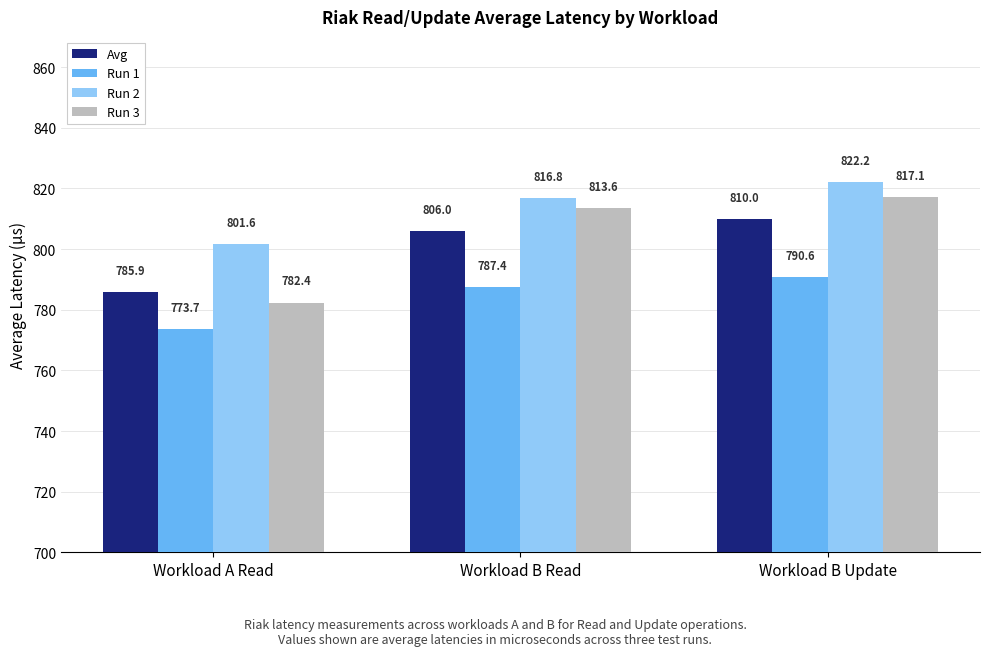

What is the total value across all series at Workload B Update?

3239.9